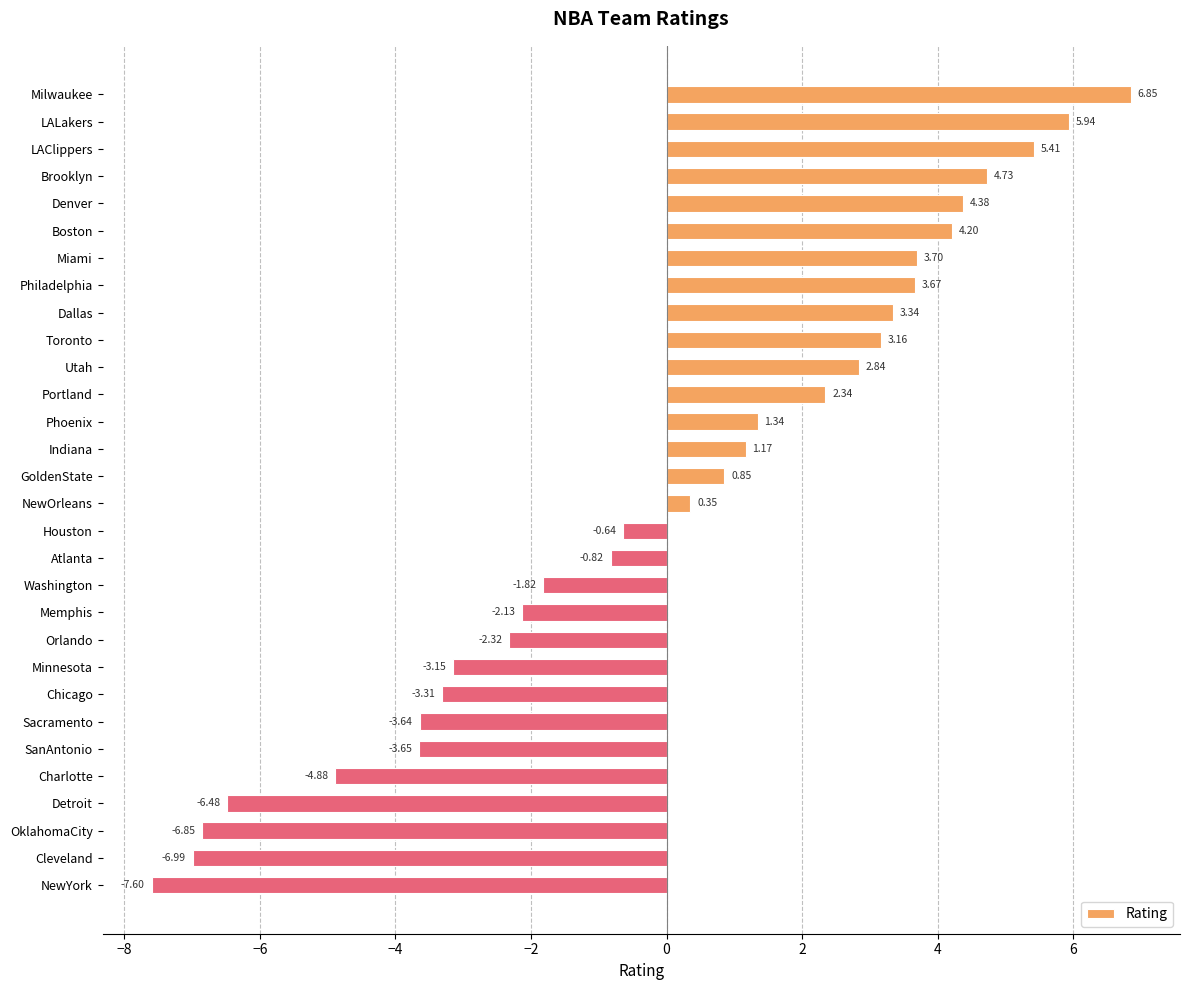

Rank the categories by value from lowest to highest.

NewYork, Cleveland, OklahomaCity, Detroit, Charlotte, SanAntonio, Sacramento, Chicago, Minnesota, Orlando, Memphis, Washington, Atlanta, Houston, NewOrleans, GoldenState, Indiana, Phoenix, Portland, Utah, Toronto, Dallas, Philadelphia, Miami, Boston, Denver, Brooklyn, LAClippers, LALakers, Milwaukee